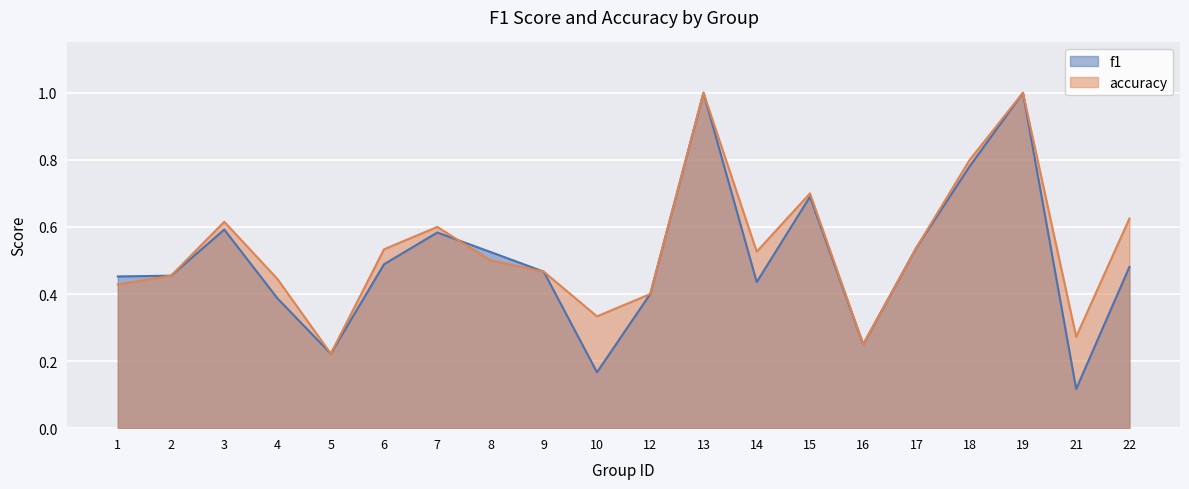

The f1 series shows 0.5 at 1. True or false?

True